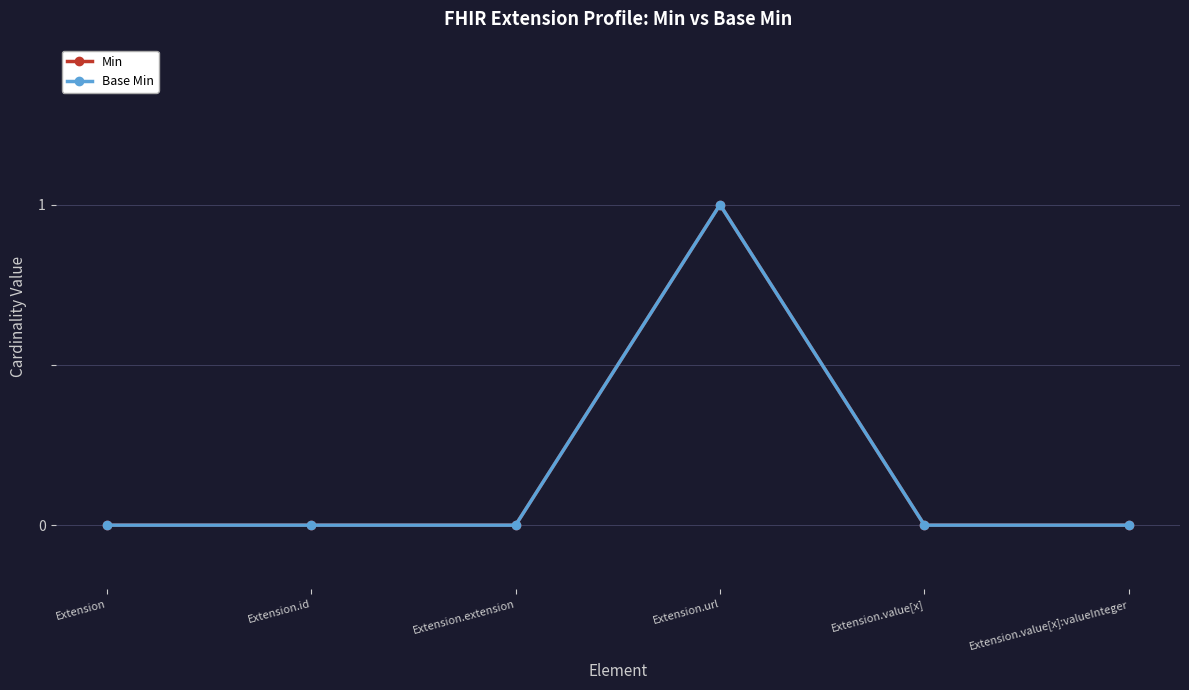

Is this an area chart (filled region under the line)?

No